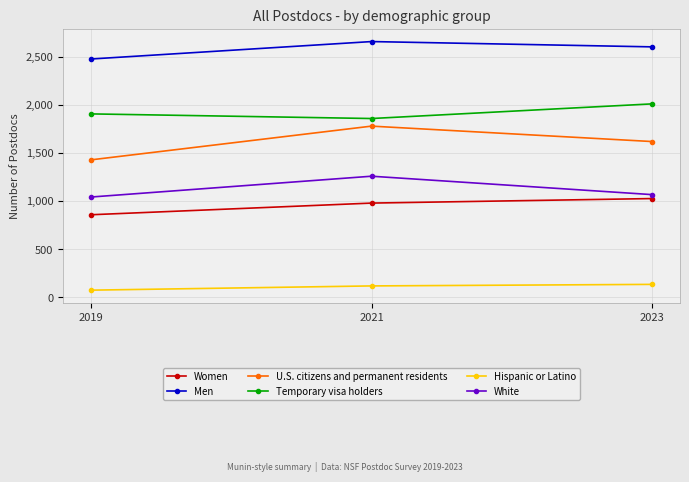

Is the value of U.S. citizens and permanent residents at 2021 greater than the value of Women at 2021?

Yes